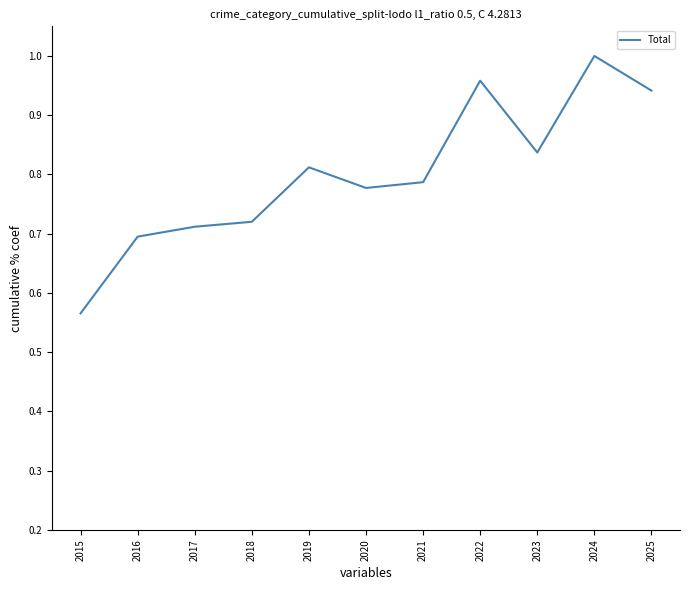

Which category has the highest value across all series?

2024